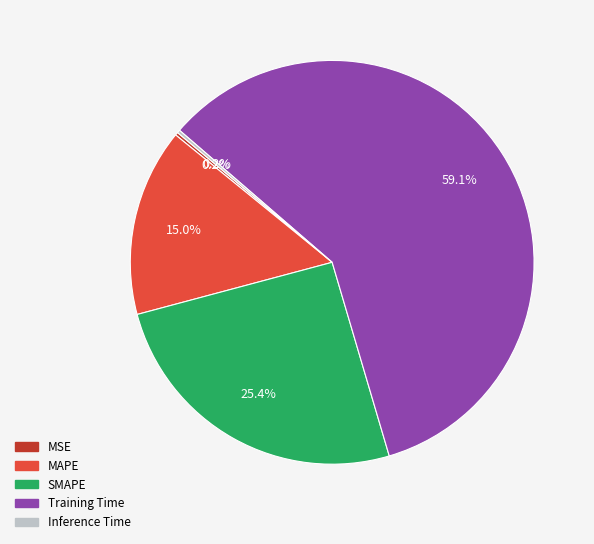

What is the largest slice in the pie chart?

Training Time